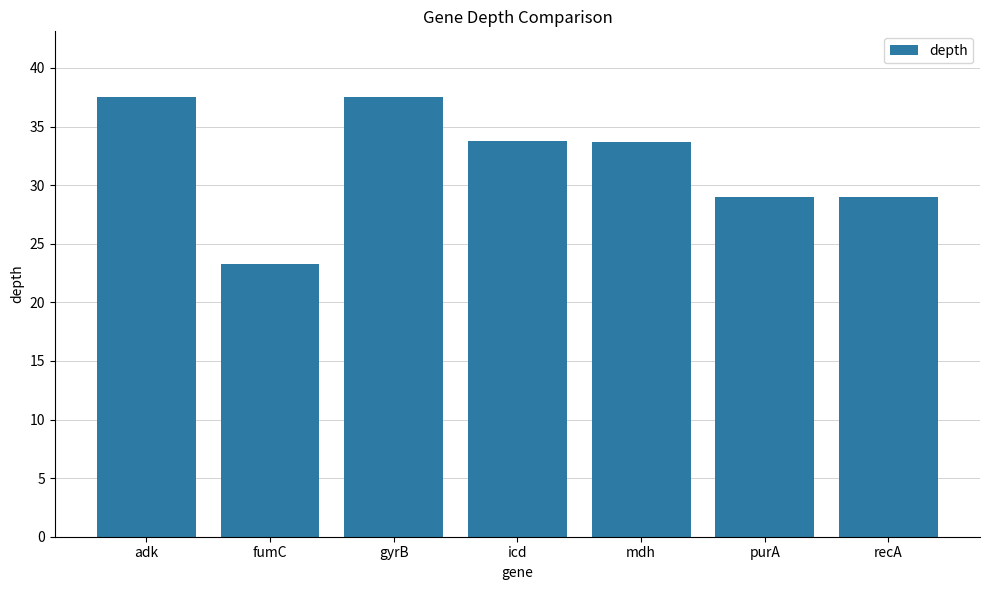

Between icd and purA, which is larger?

icd